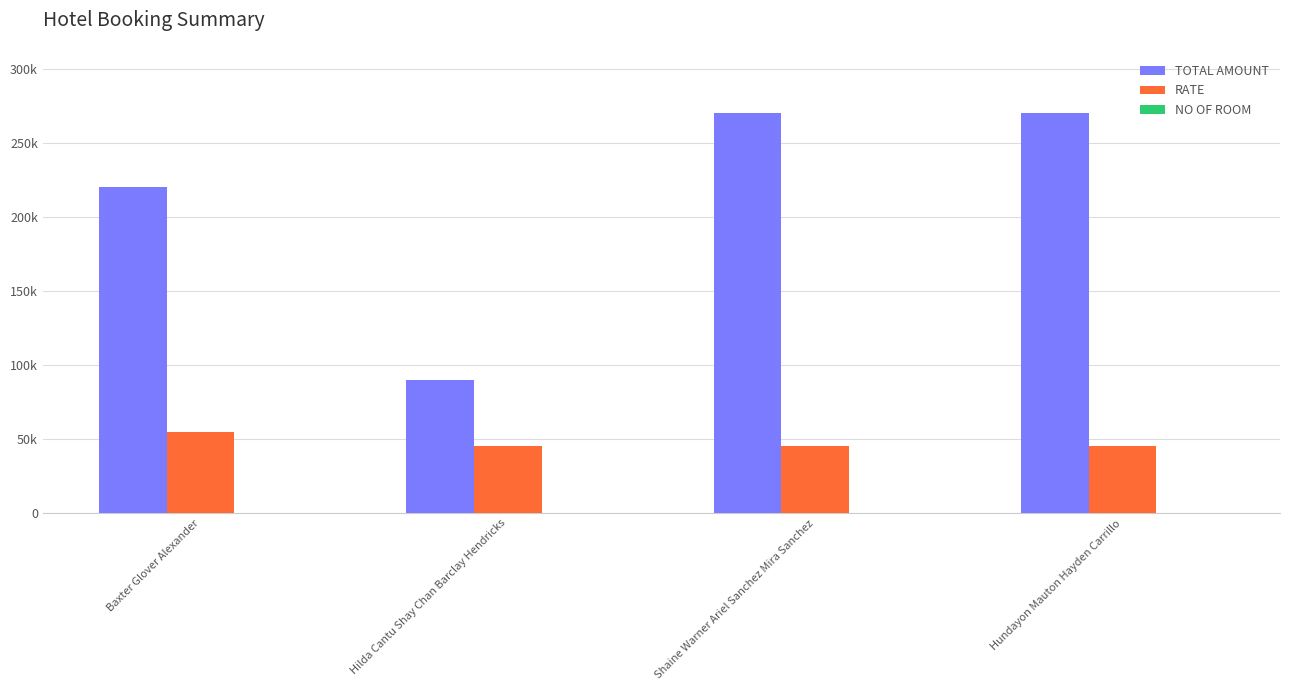

At which category is the sum across all series the highest?

Shaine Warner Ariel Sanchez Mira Sanchez